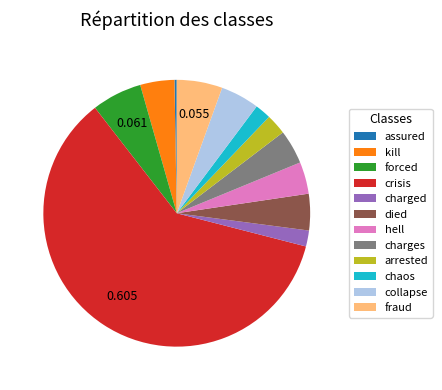

Between charged and fraud, which is larger?

fraud